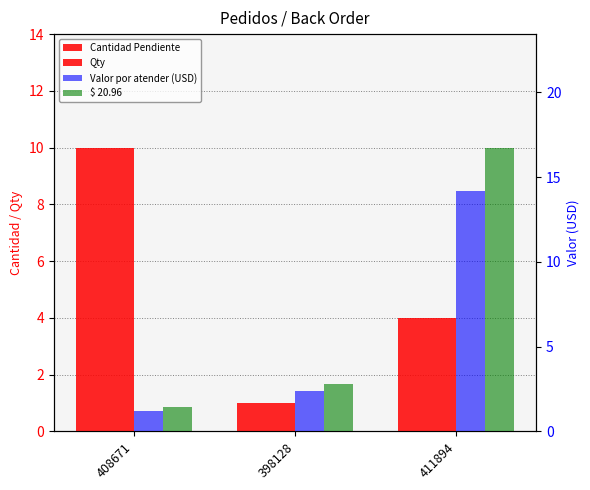

Is it true that $ 20.96 equals 16.7 at 411894?

True